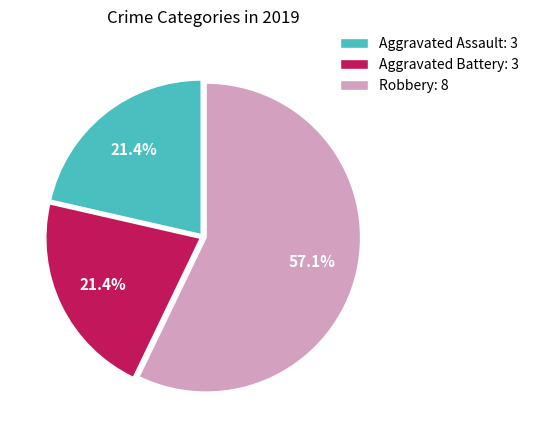

What percentage is NOT represented by Aggravated Battery?

78.6%